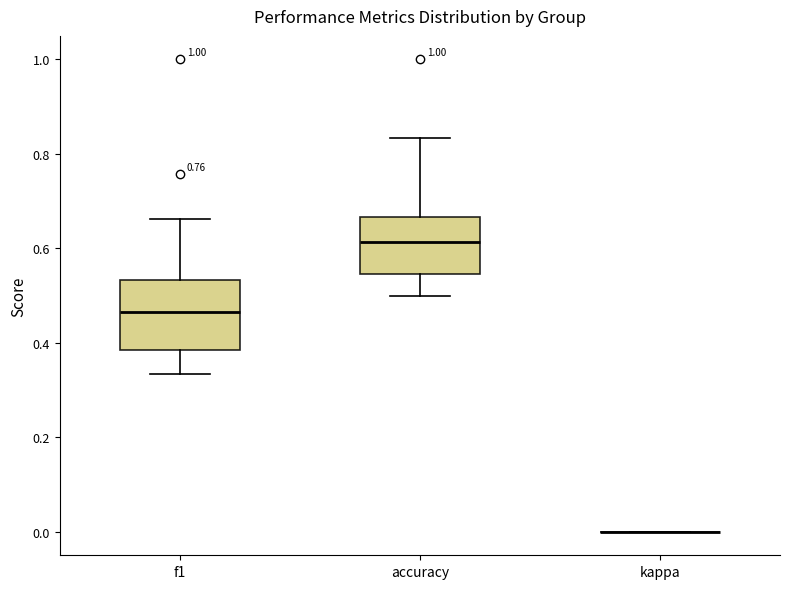

Reading left to right, read every box against the y-axis: the position of its median line, the range the box covers, and the ends of its whiskers. The values are not printed on the chart, so give them approximately, as read against the axis.

f1: median 0.46, box 0.38 to 0.54, whiskers 0.34 to 0.66
accuracy: median 0.62, box 0.54 to 0.66, whiskers 0.50 to 0.84
kappa: box collapsed to a line at 0.00, whiskers 0.00 to 0.00